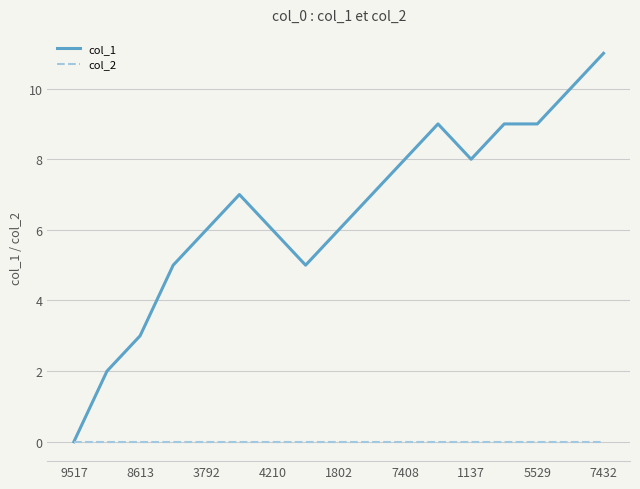

Which series has the widest spread of values?

col_1